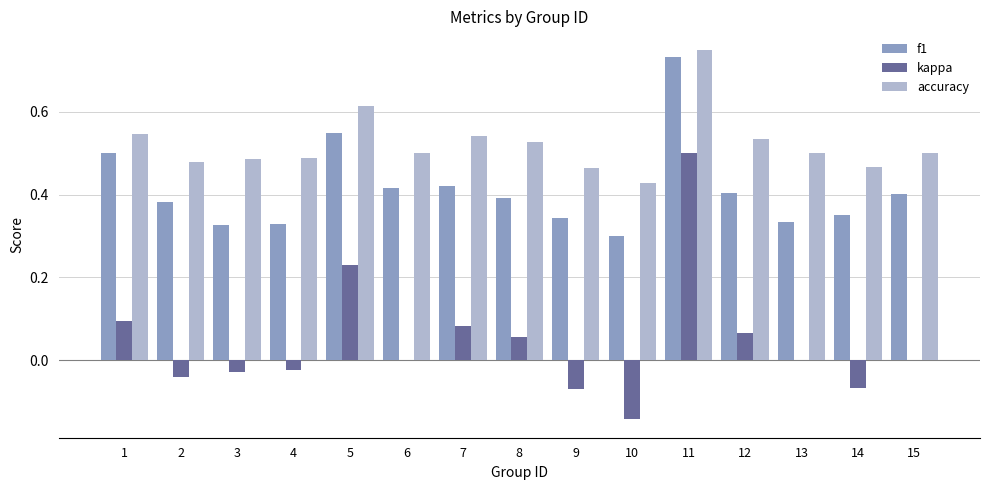

Which series has the largest total across all categories?

accuracy